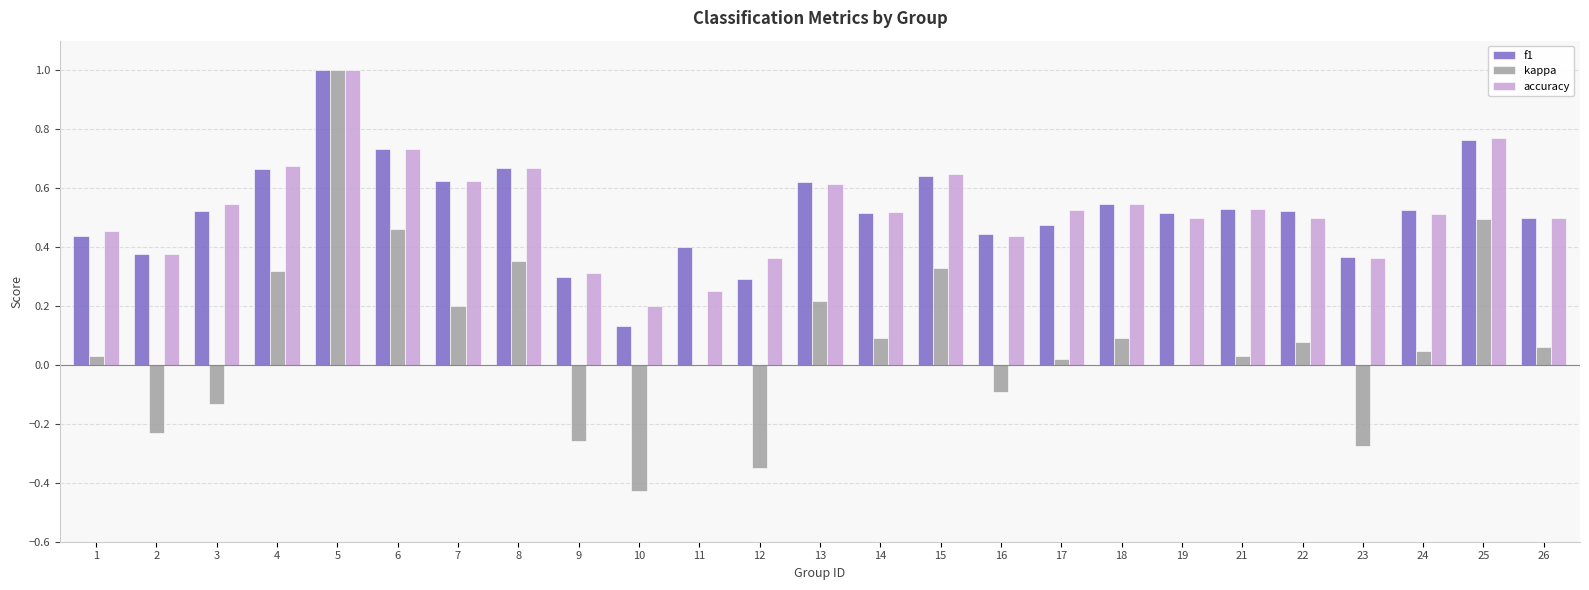

The value of kappa at 6 is 0.2. True or false?

False